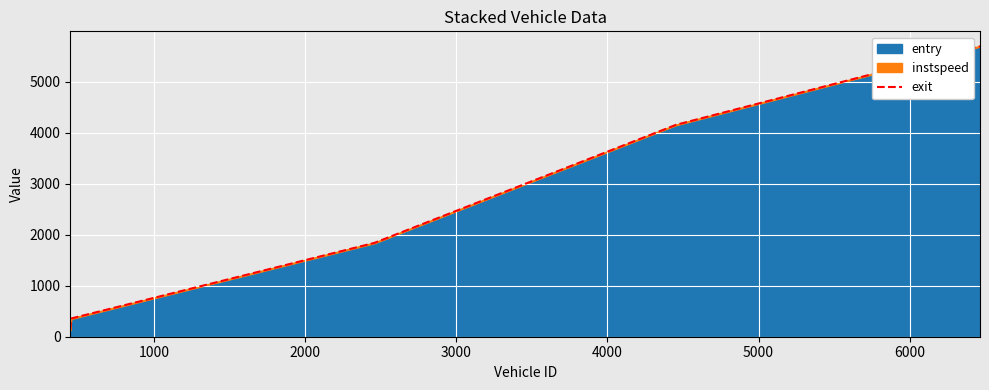

What is the maximum value for exit?

5695.1